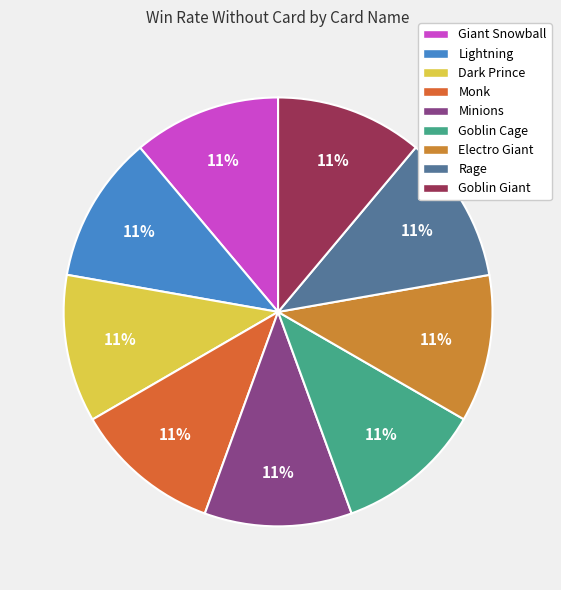

What percentage is the Goblin Cage slice, to the nearest percent?

11%